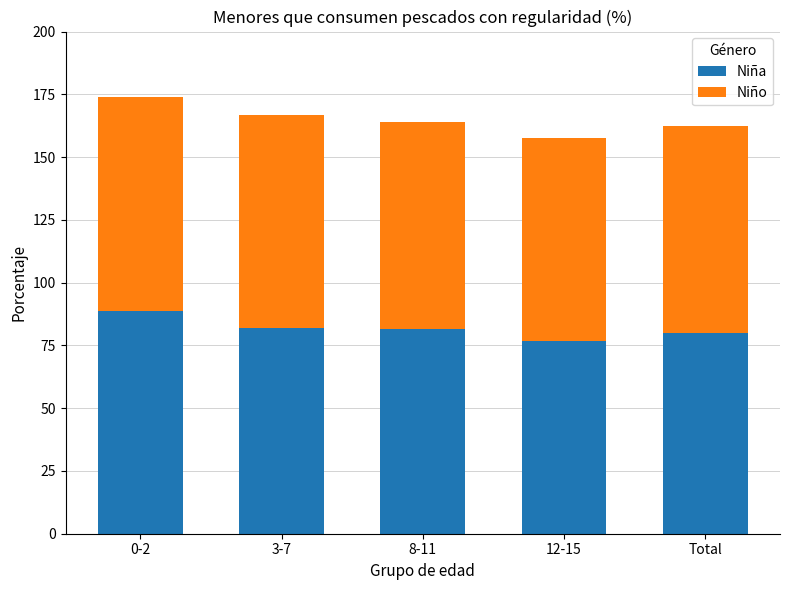

What is the total value across all series at 0-2?

174.0